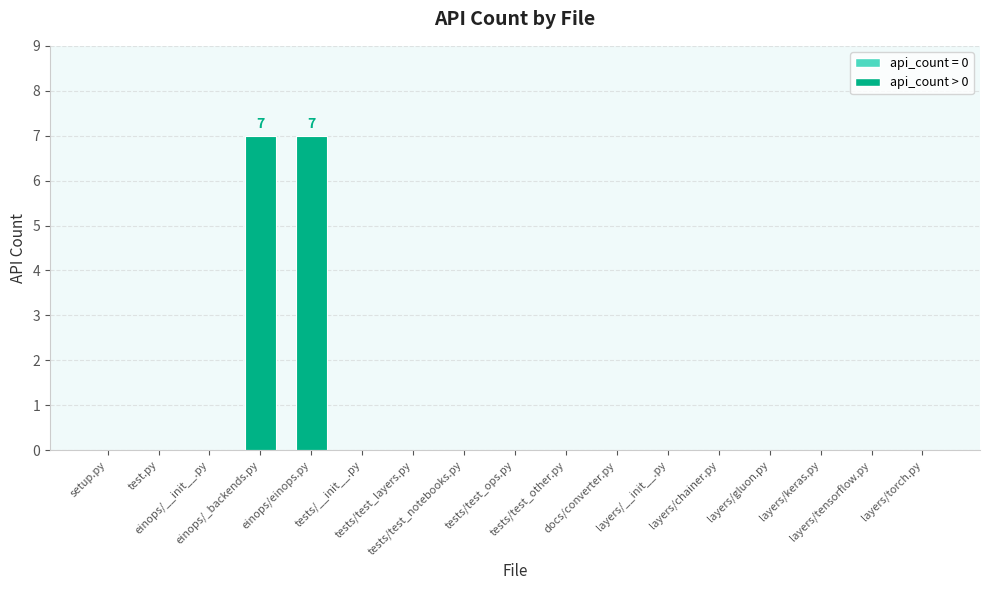

True or false: the data shows 0 at layers/gluon.py.

True